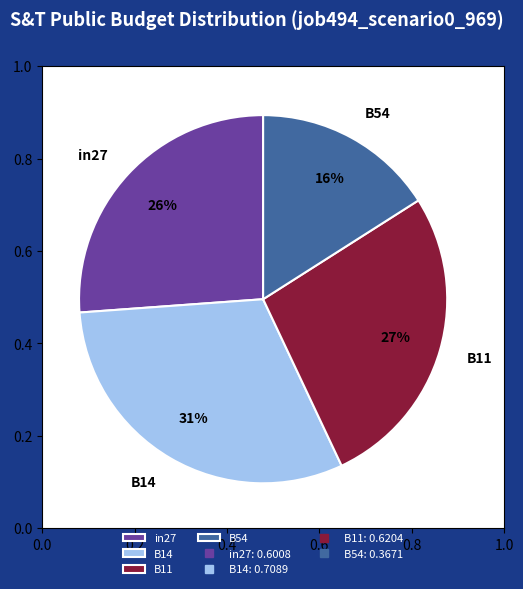

The in27 slice represents 38% of the pie. True or false?

False